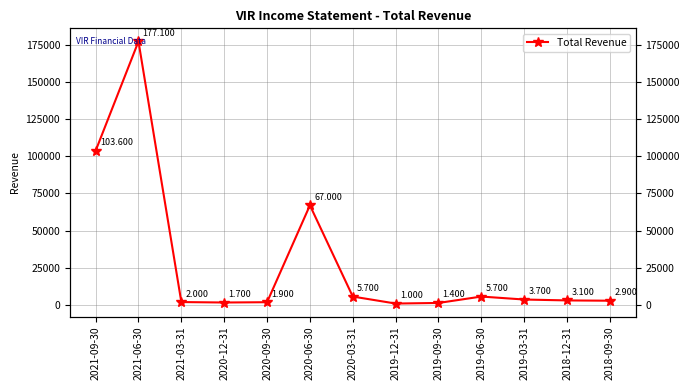

Reading left to right, extract all data points from this chart.

103600	177100	2000	1700	1900	67000	5700	1000	1400	5700	3700	3100	2900